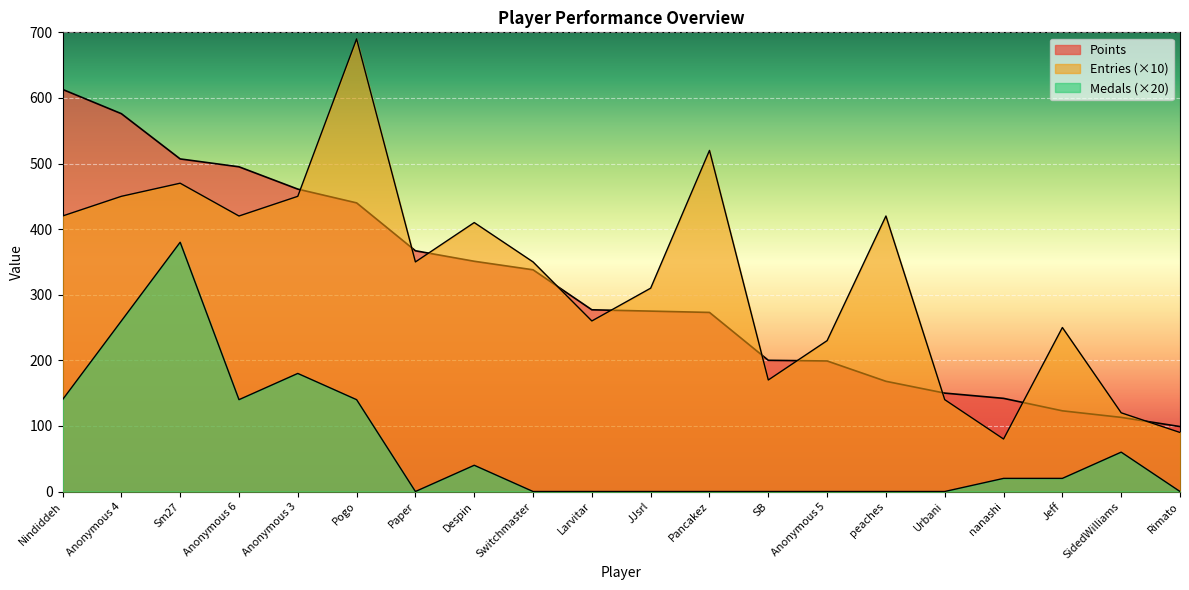

The Entries series shows 125 at nanashi. True or false?

False